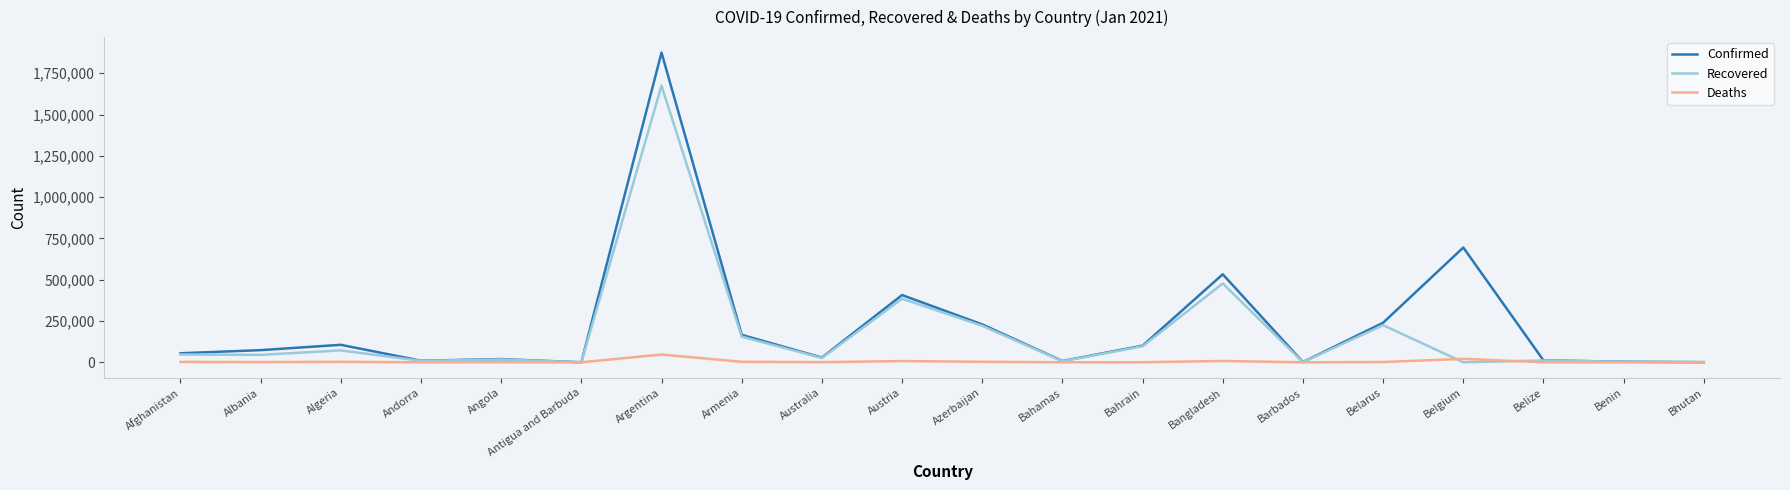

The value of Confirmed at Belgium is 694858. True or false?

True